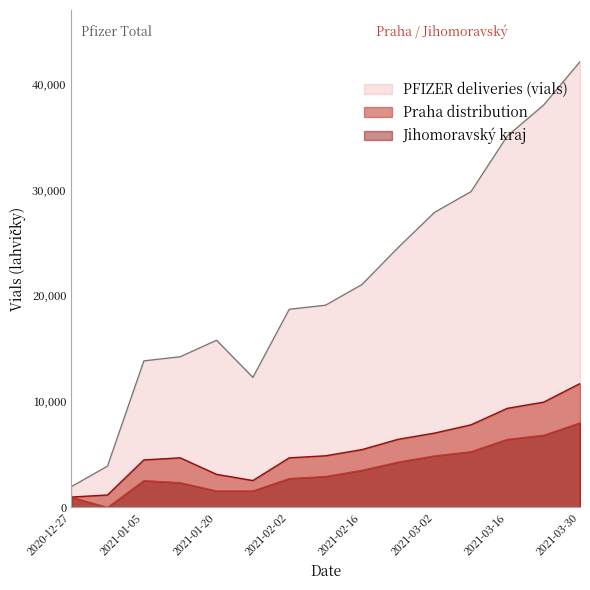

How many lines are shown in the chart?

3